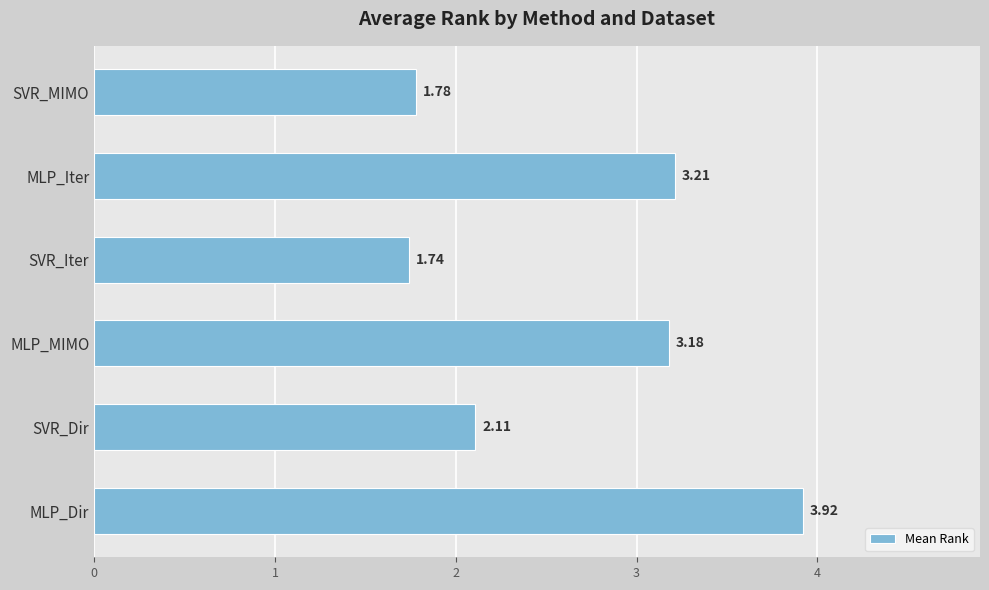

At which category does the chart reach its peak across all series?

MLP_Dir